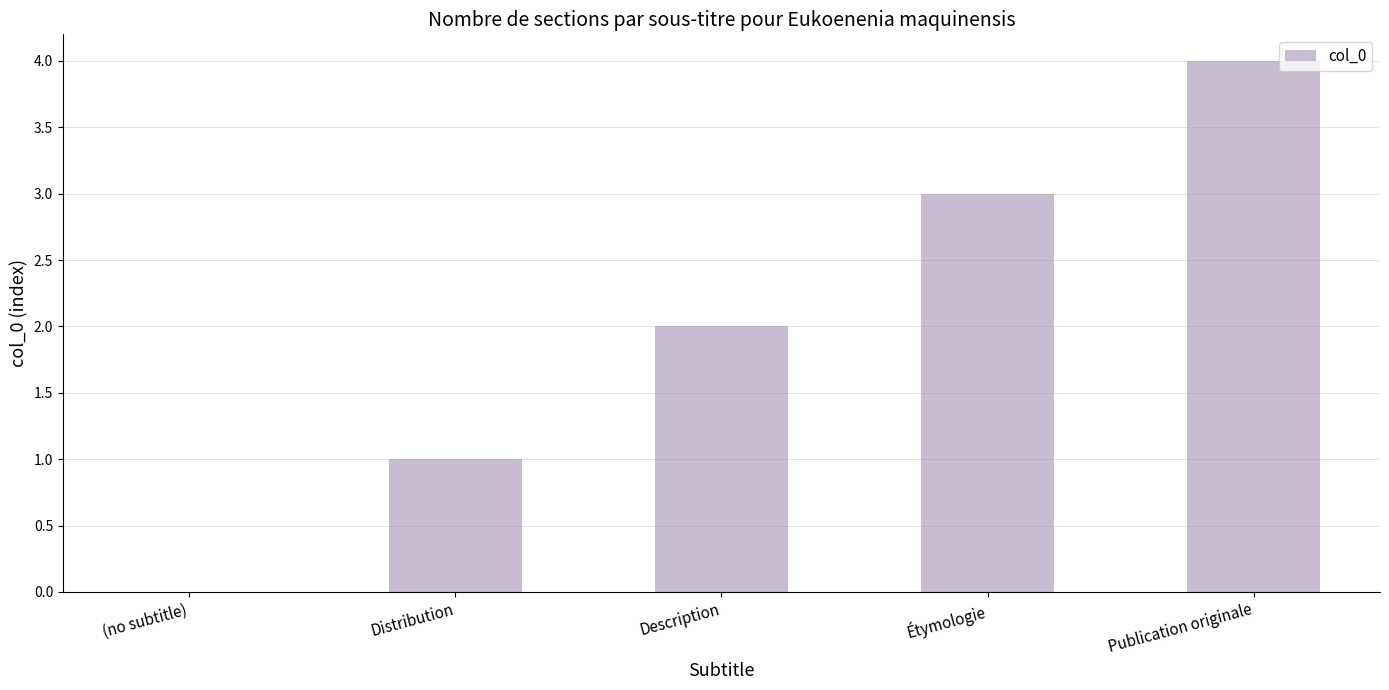

Count the number of categories in the chart.

5